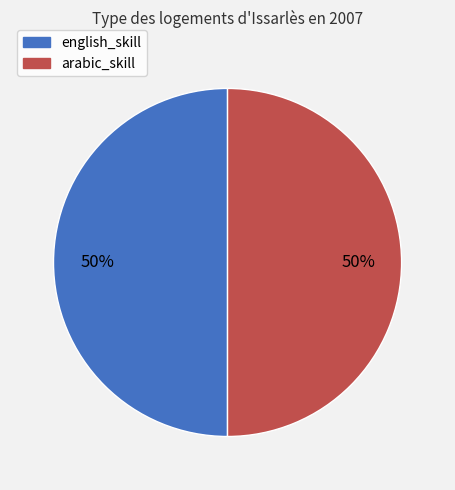

What is the ratio of the value at arabic_skill to the value at english_skill?

1.0